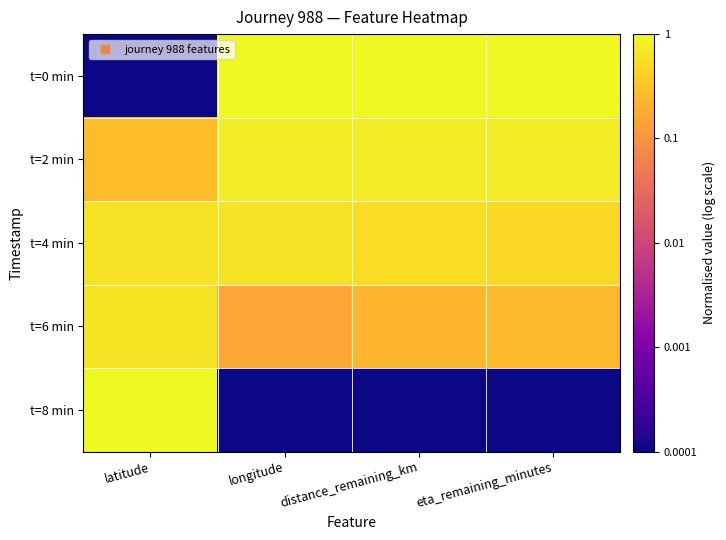

Which series has the widest spread of values?

t=0 min